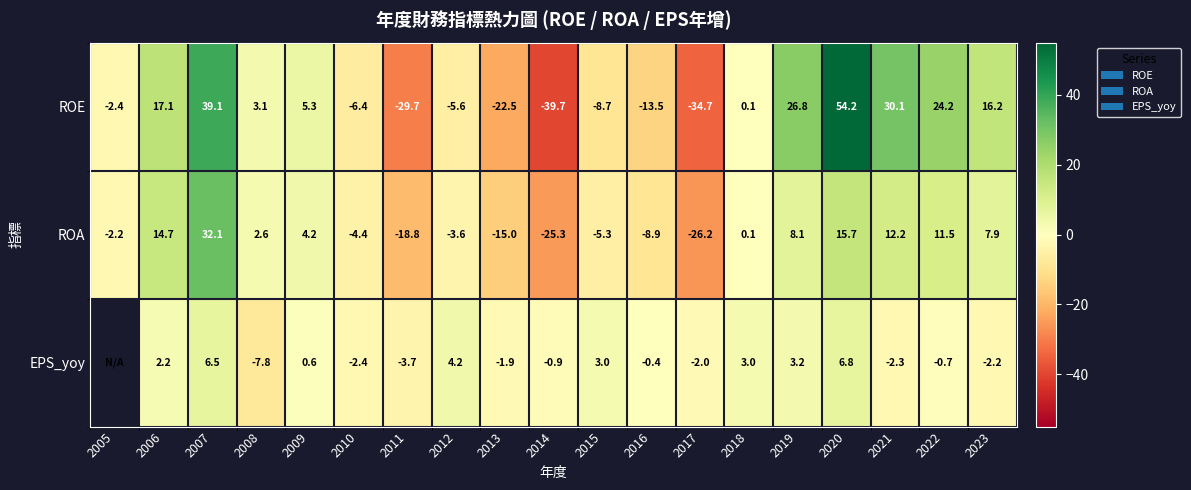

Count the number of data series in this chart.

3